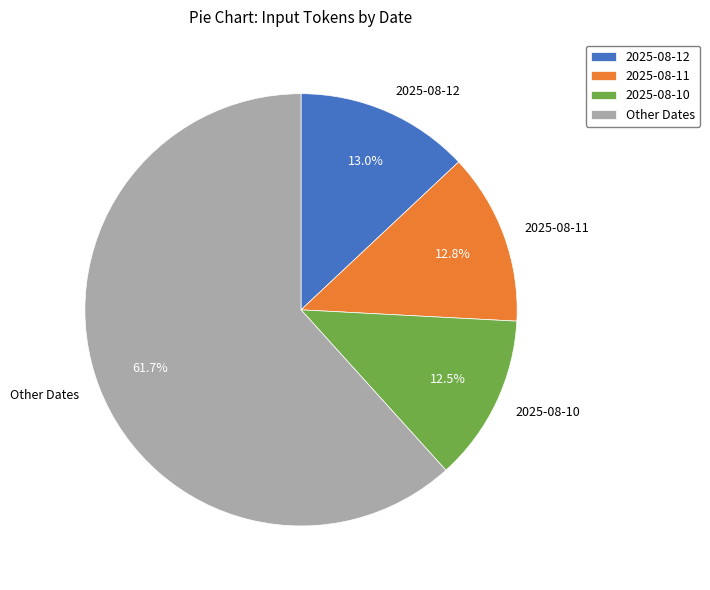

To the nearest percent, what is the average slice percentage?

25%